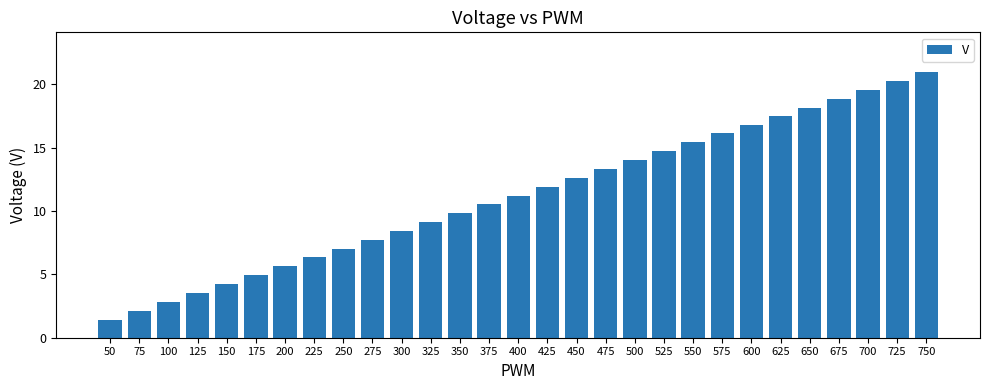

What is the value of the 24th bar from the left?

17.5